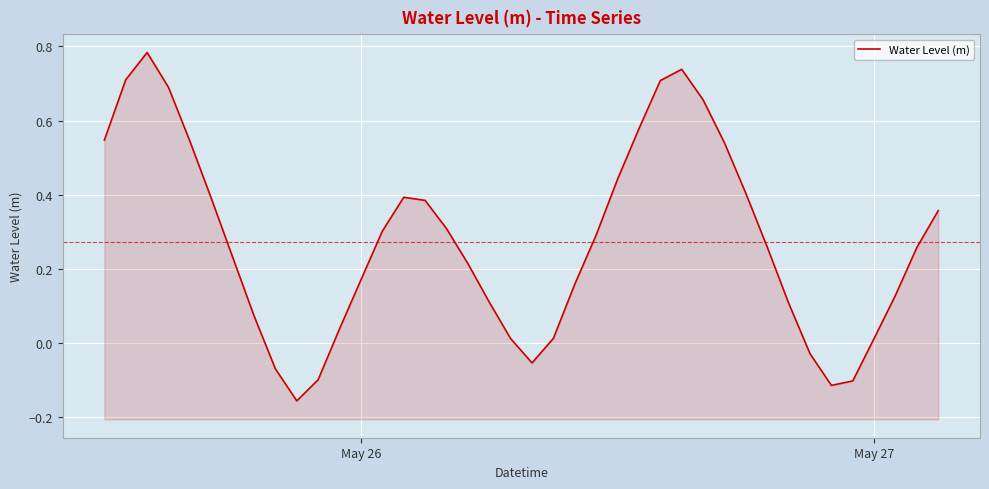

Count the number of categories in the chart.

40